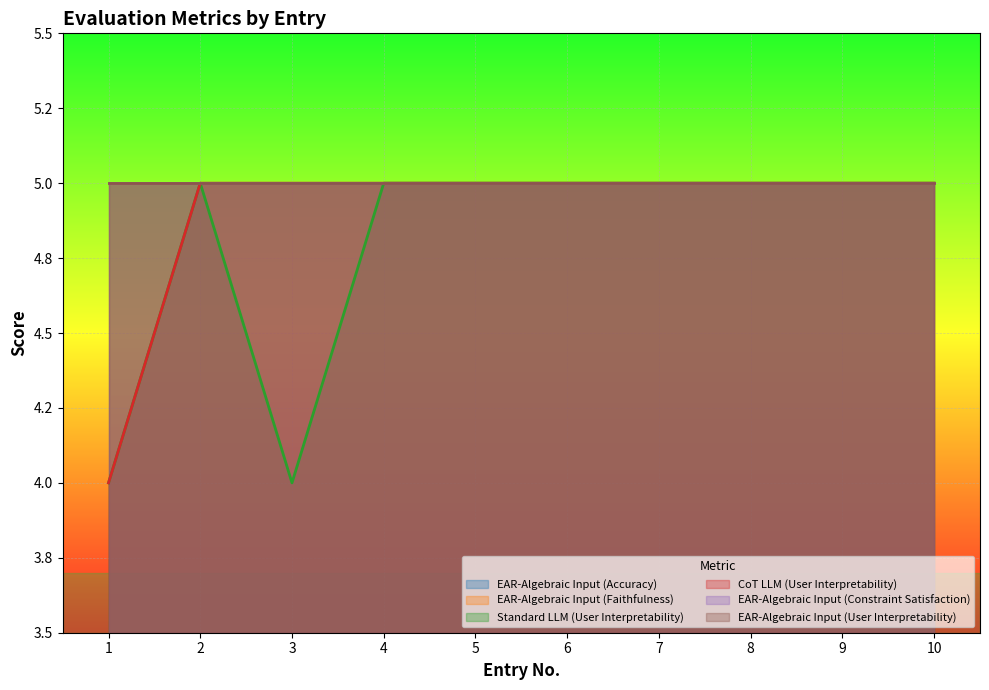

Reading left to right, transcribe all the data shown in this chart.

EAR-Algebraic Input (Accuracy): 1=5	2=5	3=5	4=5	5=5	6=5	7=5	8=5	9=5	10=5
EAR-Algebraic Input (Faithfulness): 1=5	2=5	3=5	4=5	5=5	6=5	7=5	8=5	9=5	10=5
Standard LLM (User Interpretability): 1=4	2=5	3=4	4=5	5=5	6=5	7=5	8=5	9=5	10=5
CoT LLM (User Interpretability): 1=4	2=5	3=5	4=5	5=5	6=5	7=5	8=5	9=5	10=5
EAR-Algebraic Input (Constraint Satisfaction): 1=5	2=5	3=5	4=5	5=5	6=5	7=5	8=5	9=5	10=5
EAR-Algebraic Input (User Interpretability): 1=5	2=5	3=5	4=5	5=5	6=5	7=5	8=5	9=5	10=5